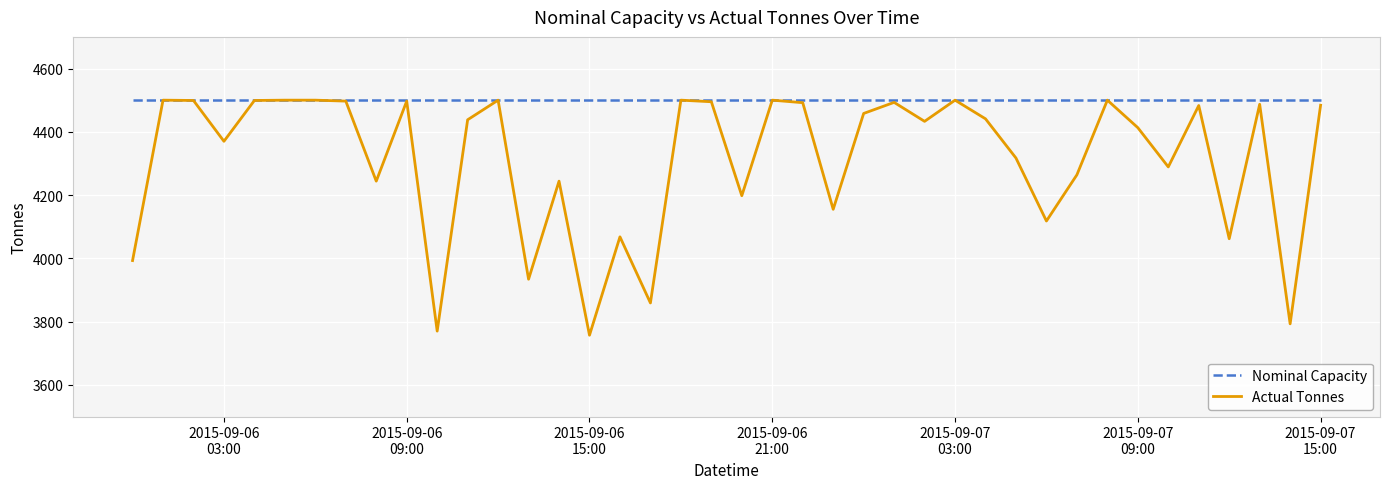

What is the greatest value displayed?

4500